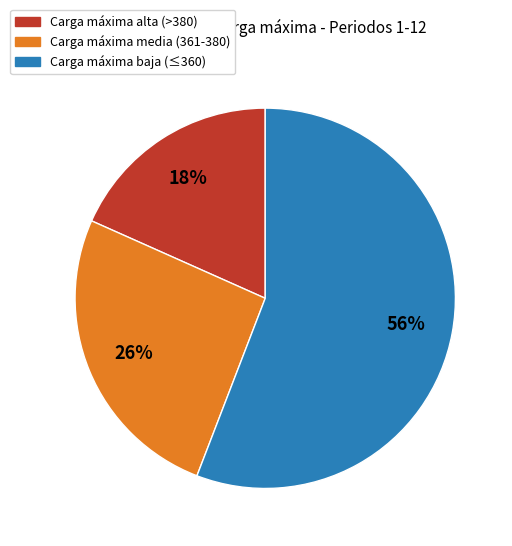

How many segments does this pie chart have?

3